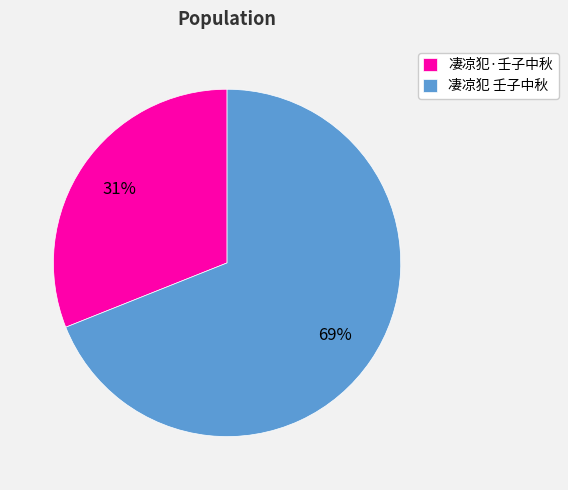

Between 凄凉犯 壬子中秋 and 凄凉犯·壬子中秋, which is larger?

凄凉犯 壬子中秋